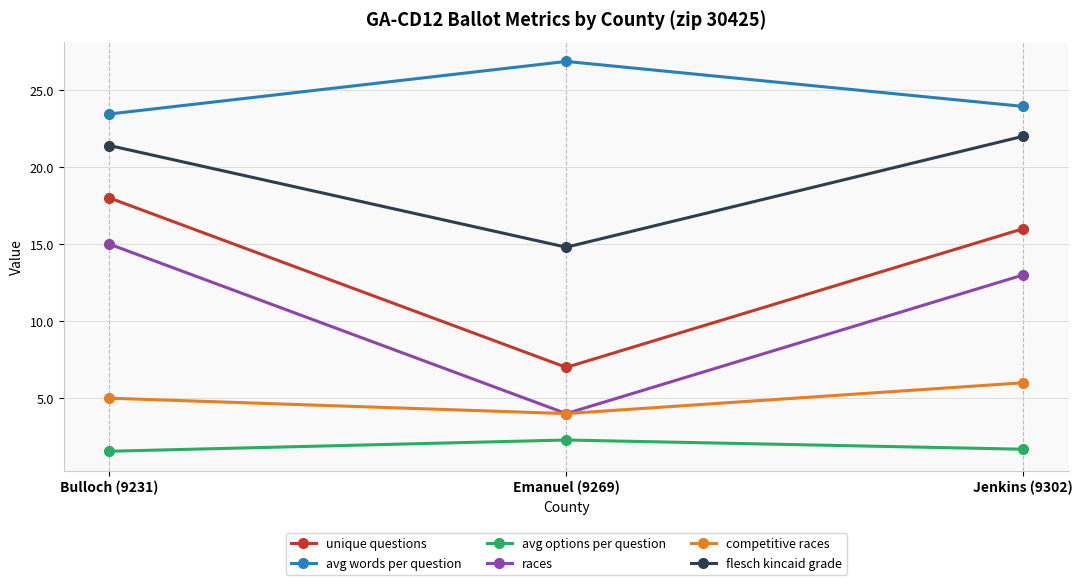

What is the label of the 3rd point from the right?

Bulloch (9231)